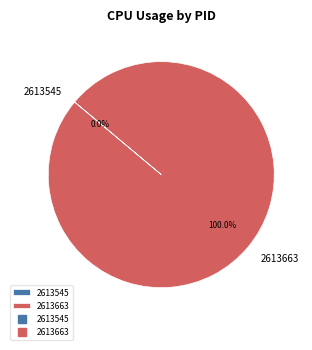

To the nearest percent, what percentage of the pie is 2613663?

100%